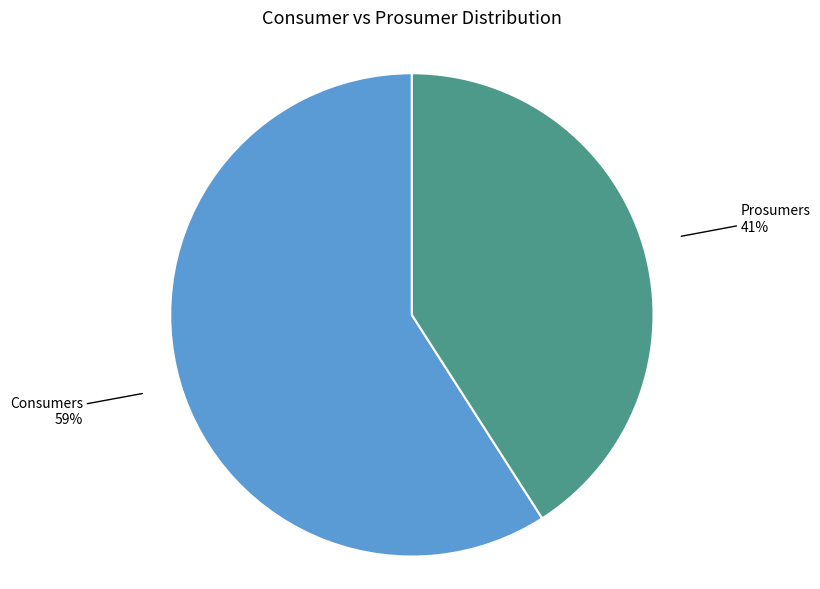

To the nearest percent, what is the average slice percentage?

50%